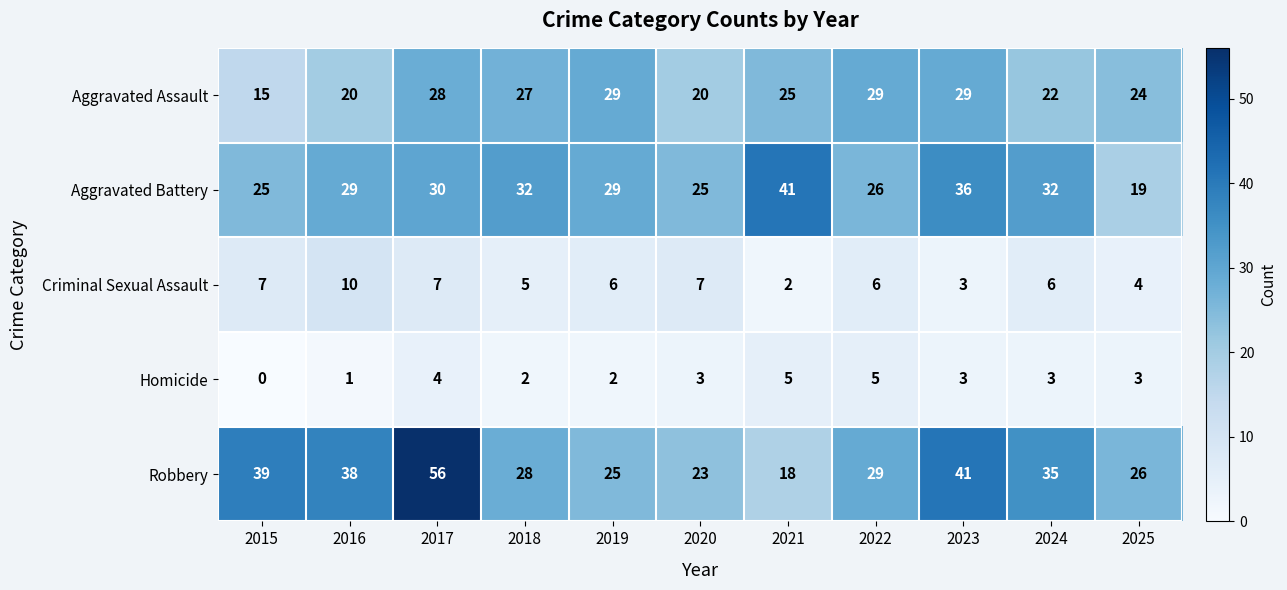

What is the difference between the highest and lowest values at 2021?

39